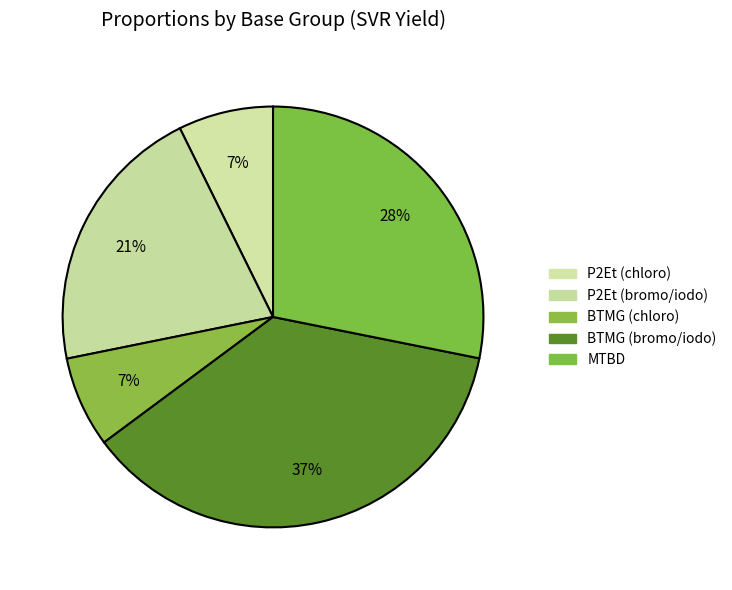

Count the number of slices in the pie.

5